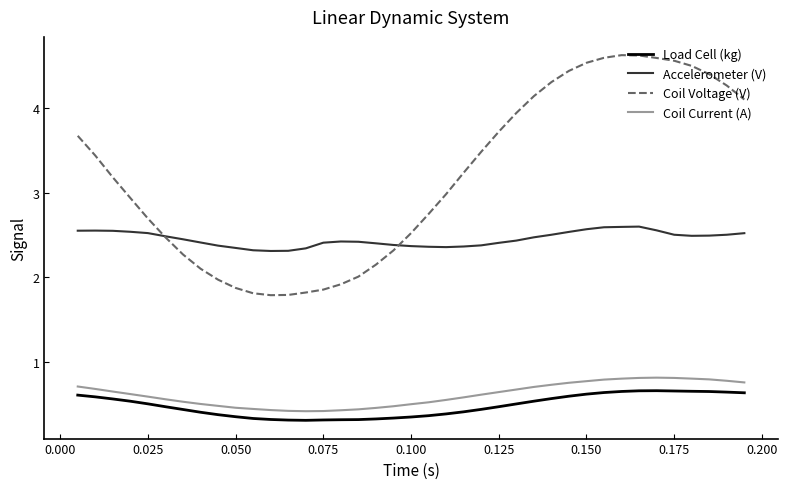

Which series has the widest spread of values?

Coil Voltage (V)